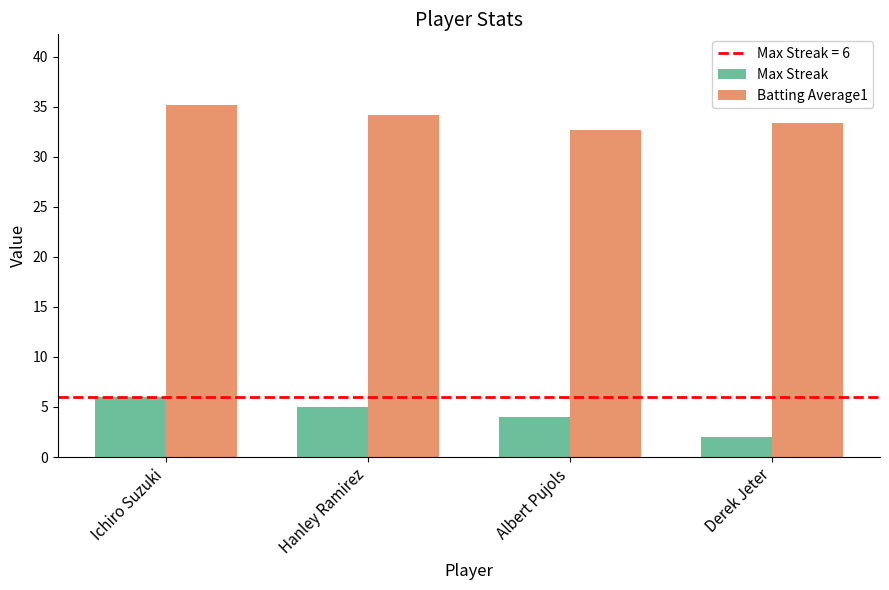

Rank the categories by Batting Average1 value from highest to lowest.

Ichiro Suzuki, Hanley Ramirez, Derek Jeter, Albert Pujols